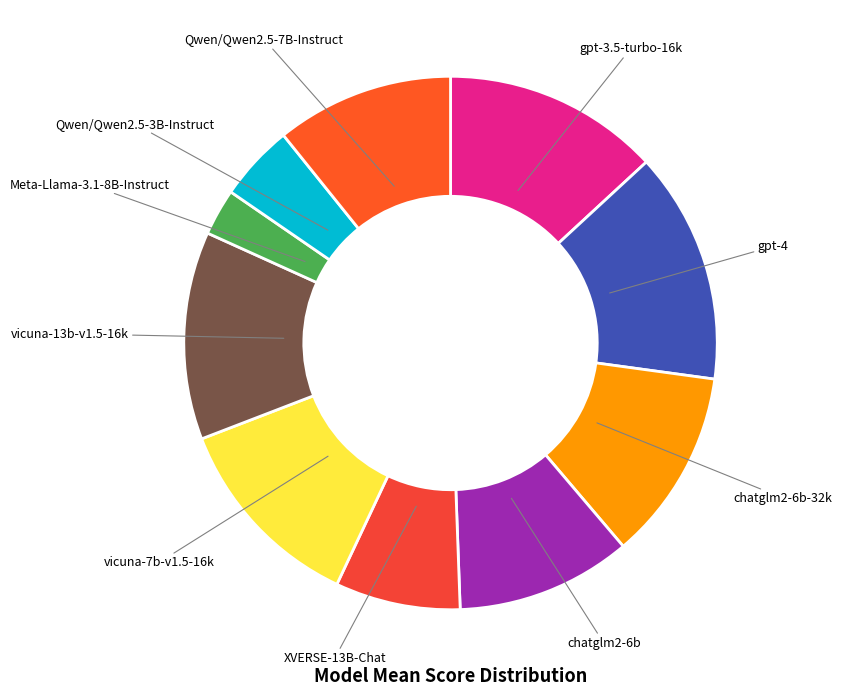

Combined, do gpt-3.5-turbo-16k and Meta-Llama-3.1-8B-Instruct account for over 50%?

No